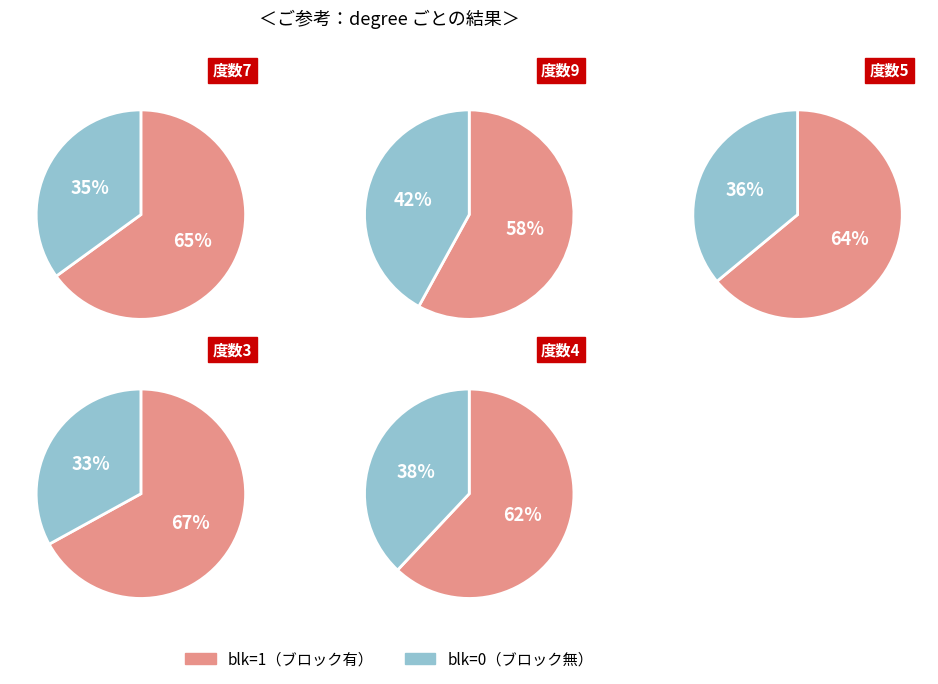

Which category has the smallest portion of the pie?

blk_0